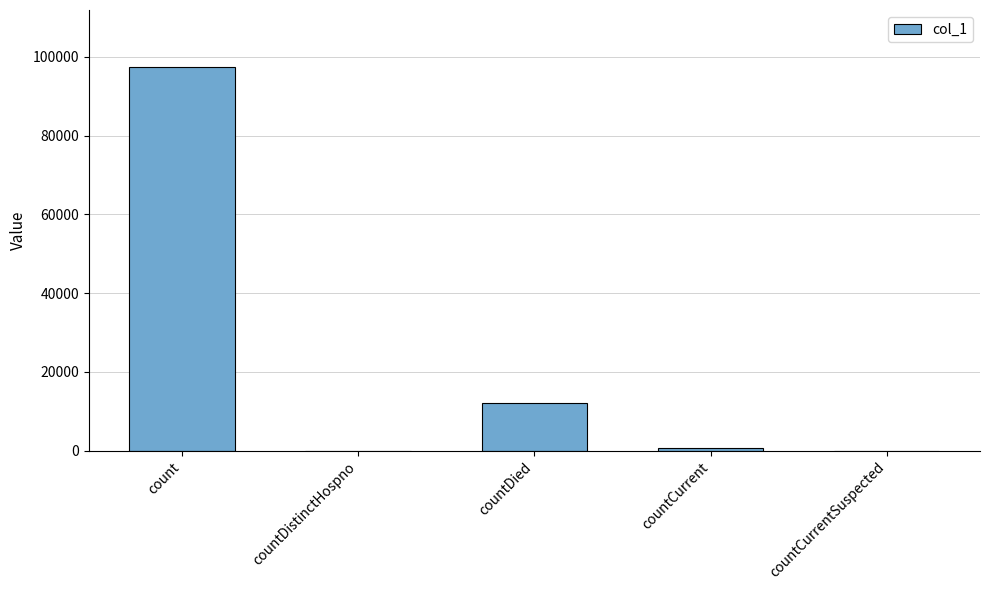

Is it true that the value at countDistinctHospno is 62252?

False